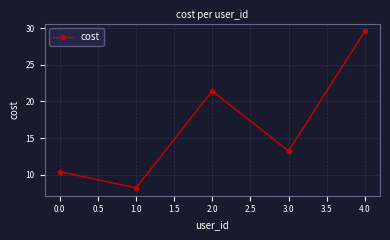

Reading left to right, transcribe all the data shown in this chart.

0.0=10.4	1.0=8.2	2.0=21.4	3.0=13.3	4.0=29.5